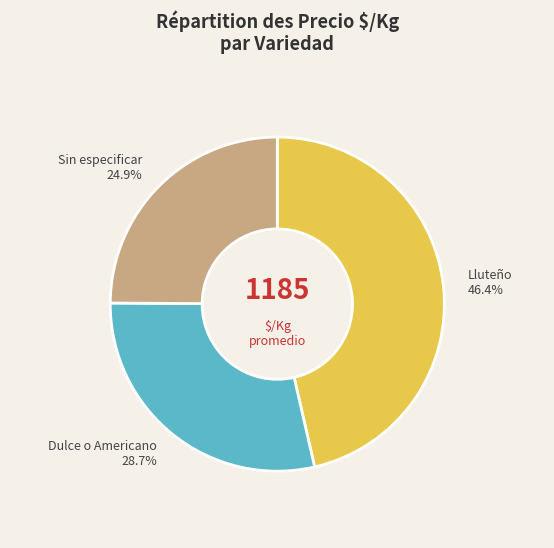

Is there a majority slice in this chart?

No